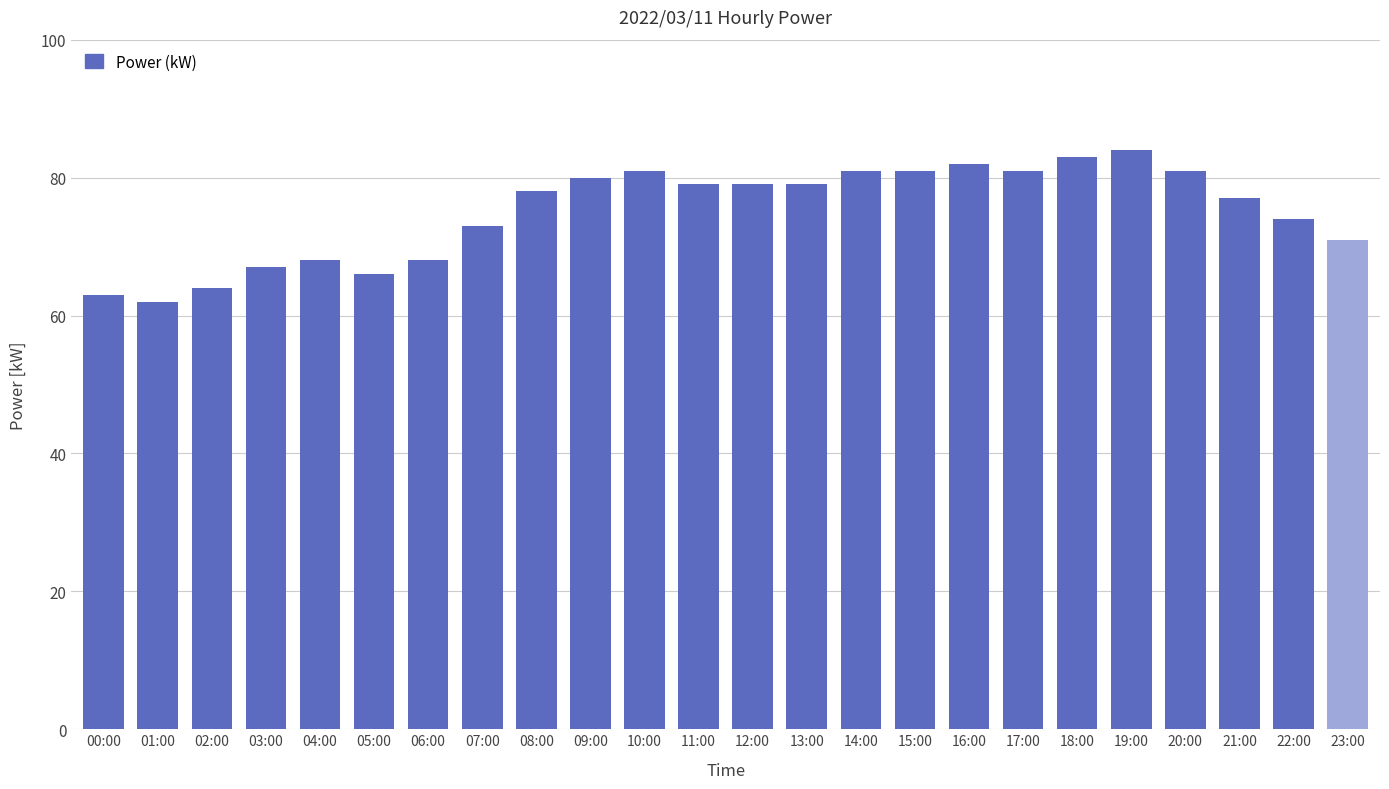

Reading right to left, extract all data points from this chart.

23:00=71	22:00=74	21:00=77	20:00=81	19:00=84	18:00=83	17:00=81	16:00=82	15:00=81	14:00=81	13:00=79	12:00=79	11:00=79	10:00=81	09:00=80	08:00=78	07:00=73	06:00=68	05:00=66	04:00=68	03:00=67	02:00=64	01:00=62	00:00=63